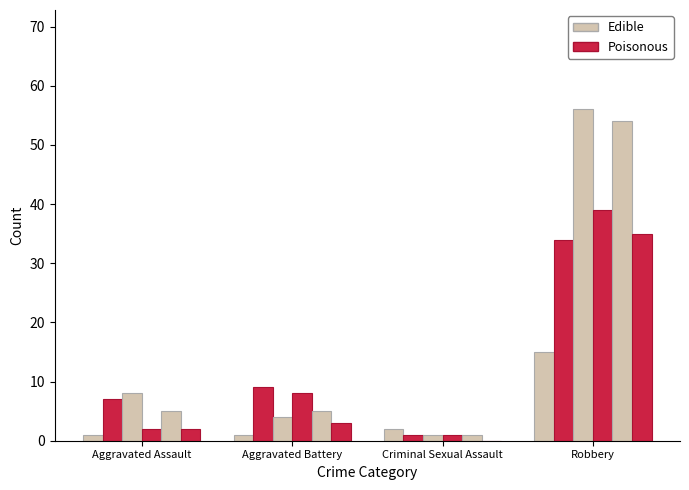

Reading left to right, list all the values displayed in this chart.

2015: 1	1	2	15
2017: 7	9	1	34
2018: 8	4	1	56
2021: 2	8	1	39
2019: 5	5	1	54
2016: 2	3	0	35